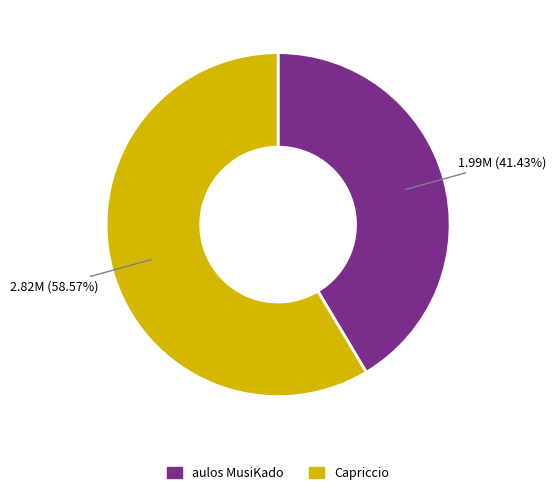

Does aulos MusiKado represent more than half of the total?

No